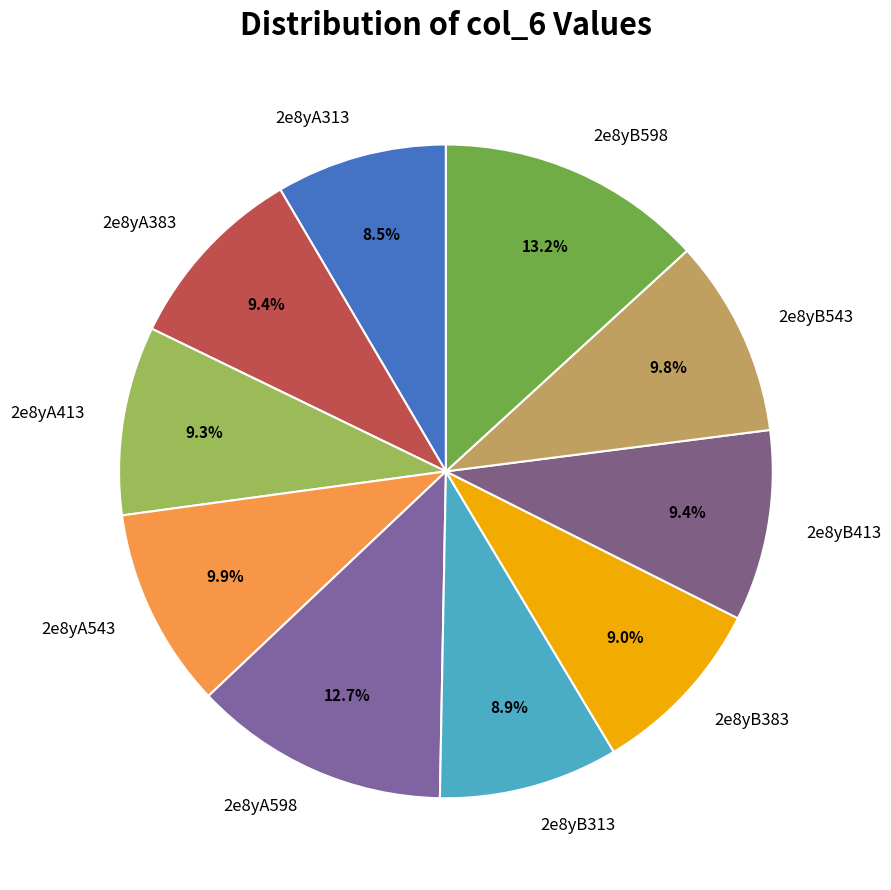

How many slices are in this pie chart?

10